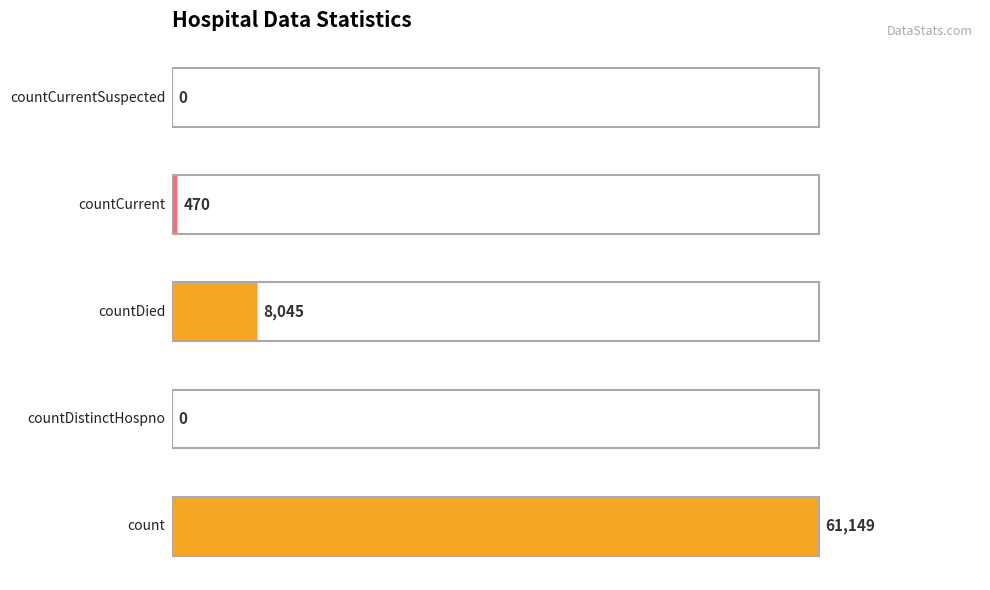

Does the chart contain stacked bars?

No